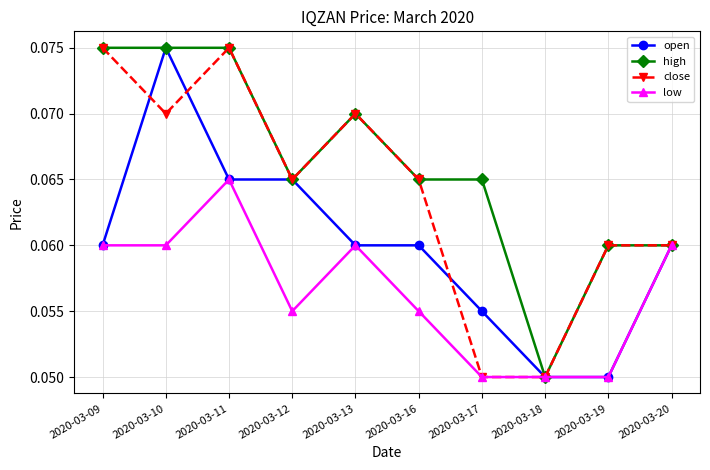

Count the open values in the range 0 to 1.

10